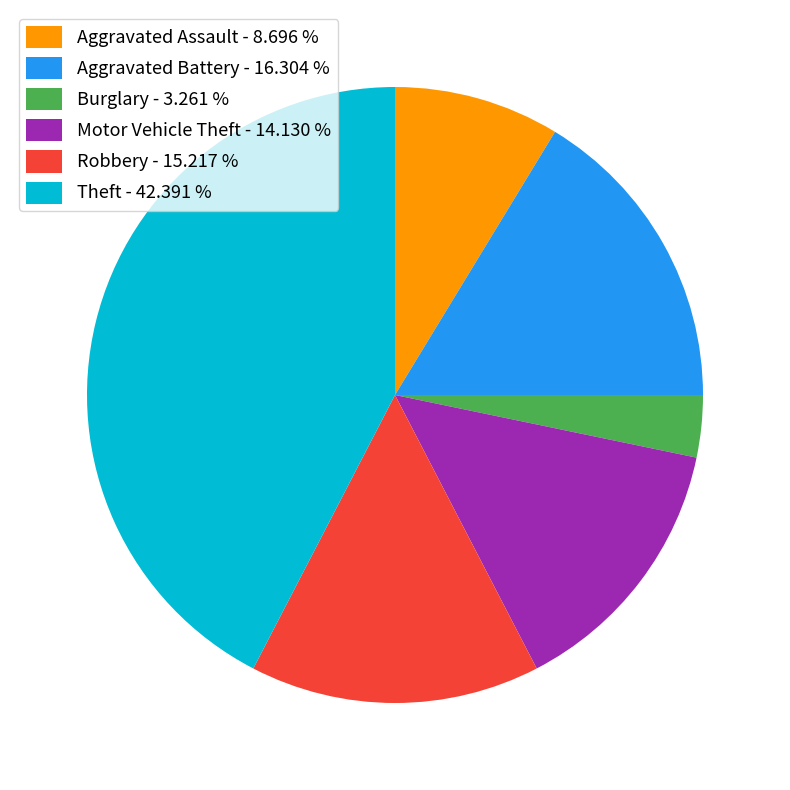

Which slice is the smallest?

Burglary